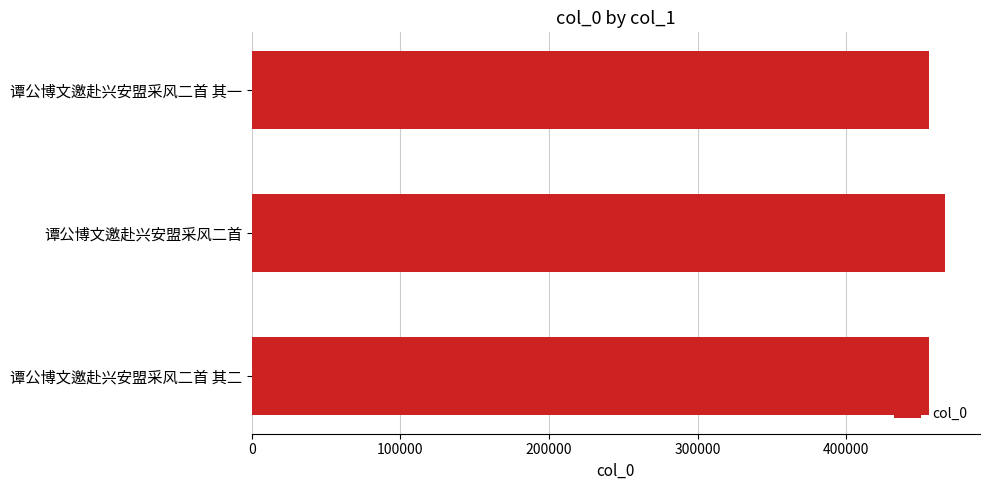

What is the maximum value shown in the chart?

466759